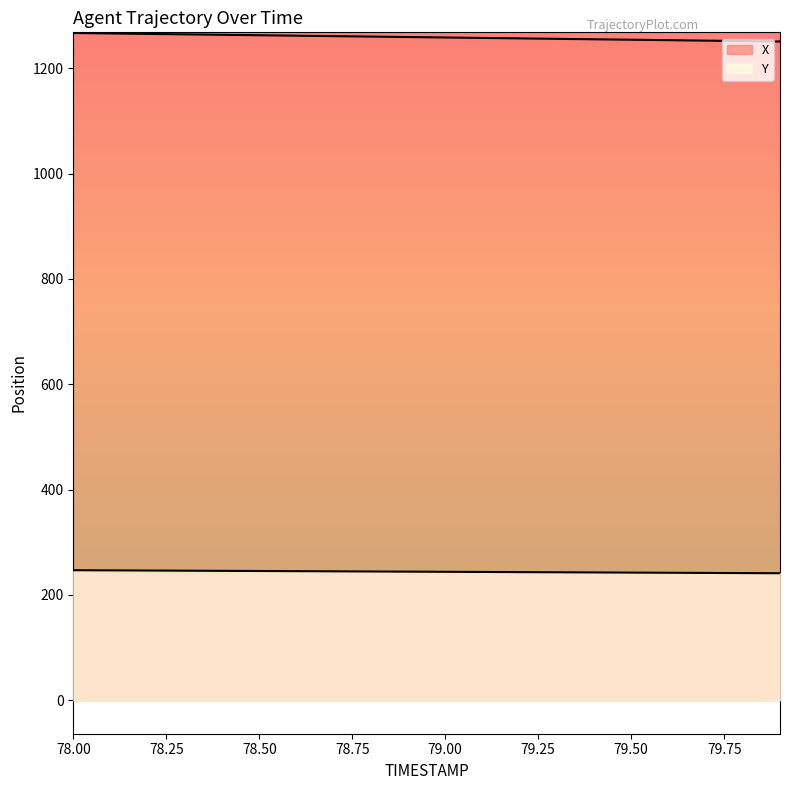

Rank the series by their maximum value, from lowest to highest.

Y, X